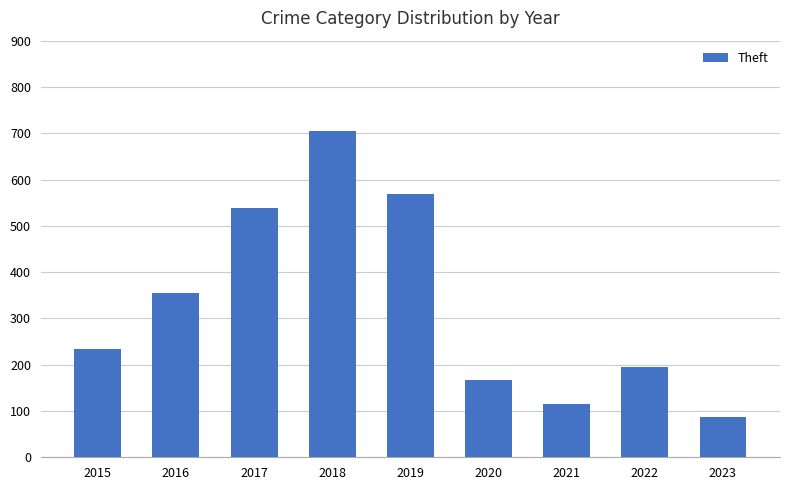

Which label corresponds to the largest value in the chart?

2018